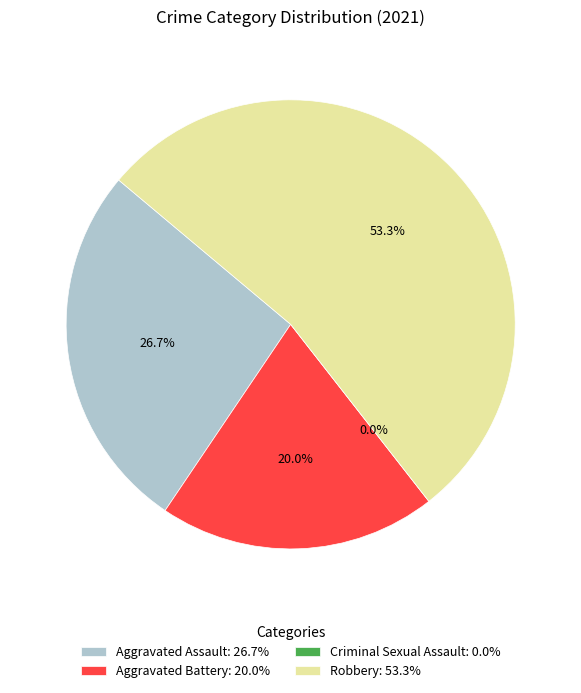

Does any single category account for the majority?

Yes